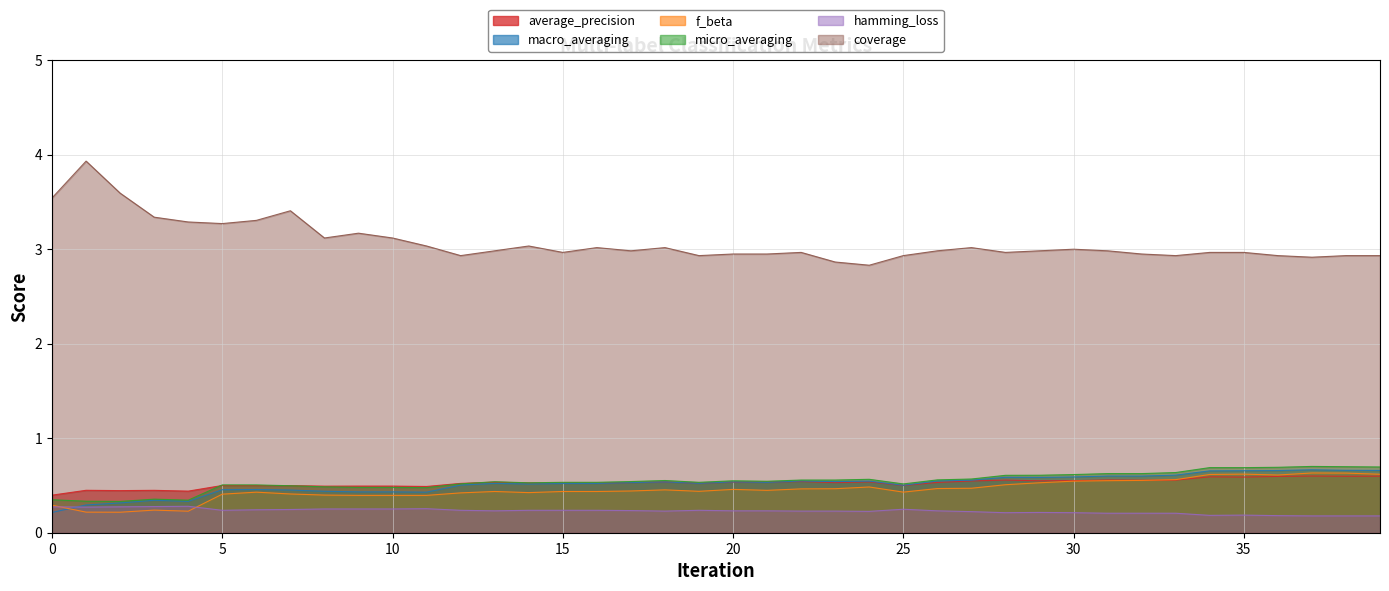

Rank the series by their maximum value, from highest to lowest.

coverage, micro_averaging, macro_averaging, f_beta, average_precision, hamming_loss